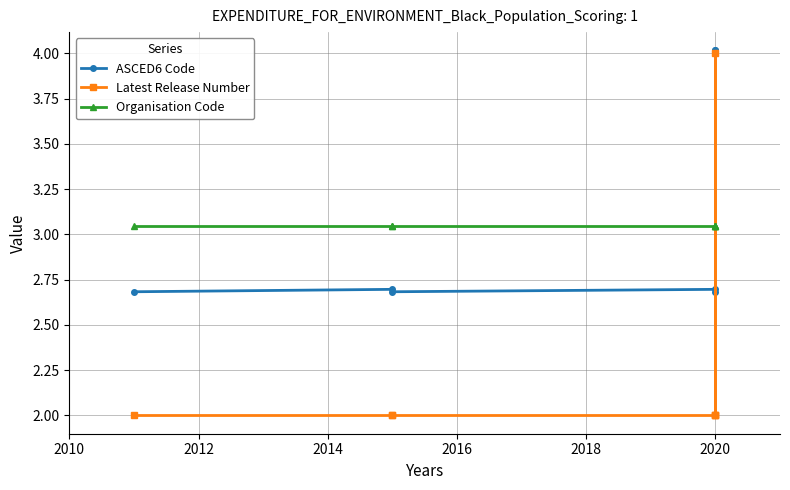

Is this an area chart (filled region under the line)?

No